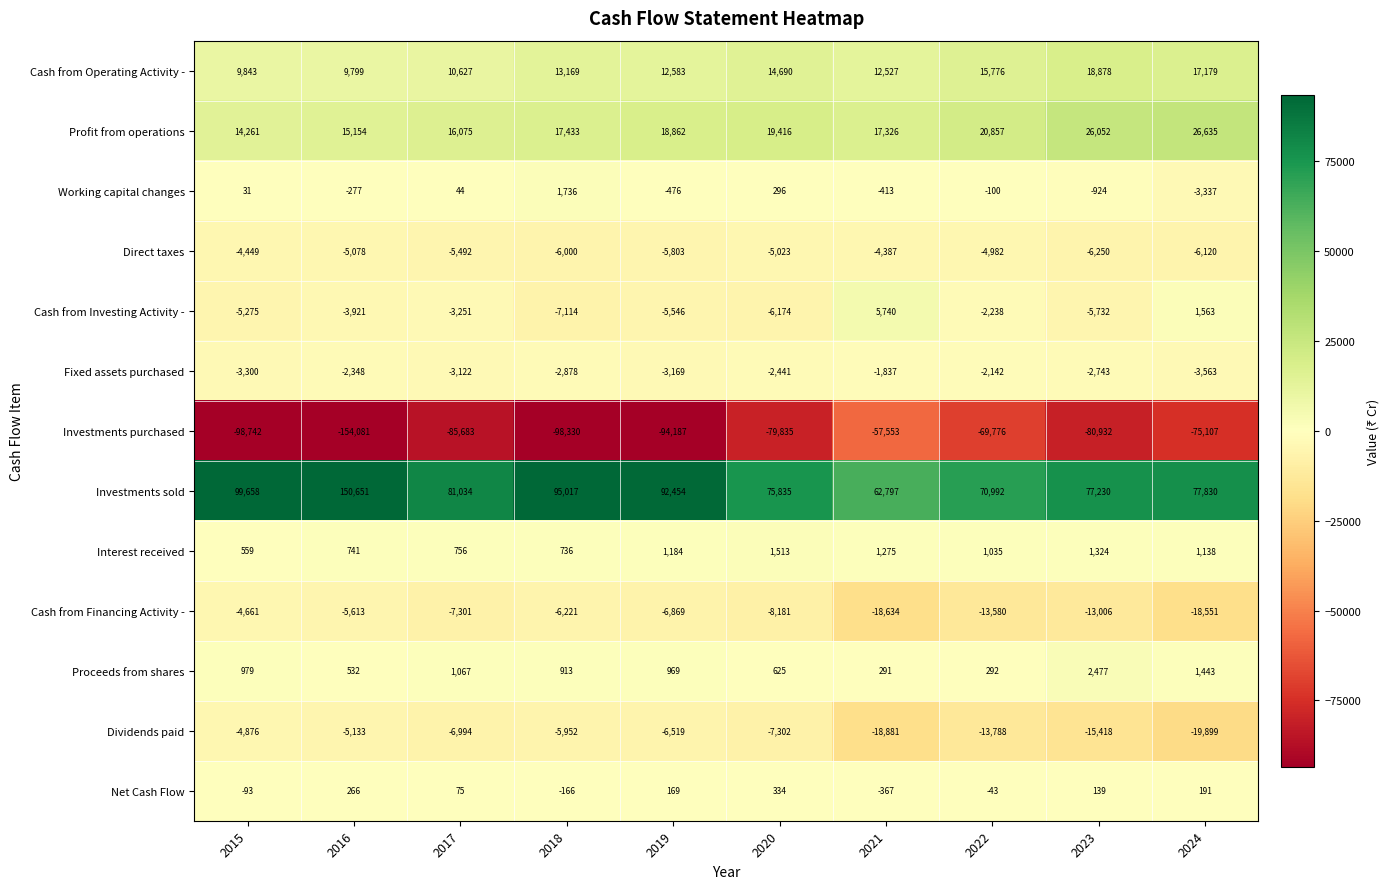

Is it true that Cash from Operating Activity - equals 17179 at 2024?

True